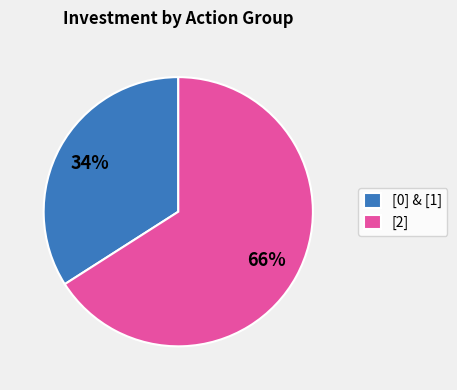

To the nearest percent, what is the average slice percentage?

50%